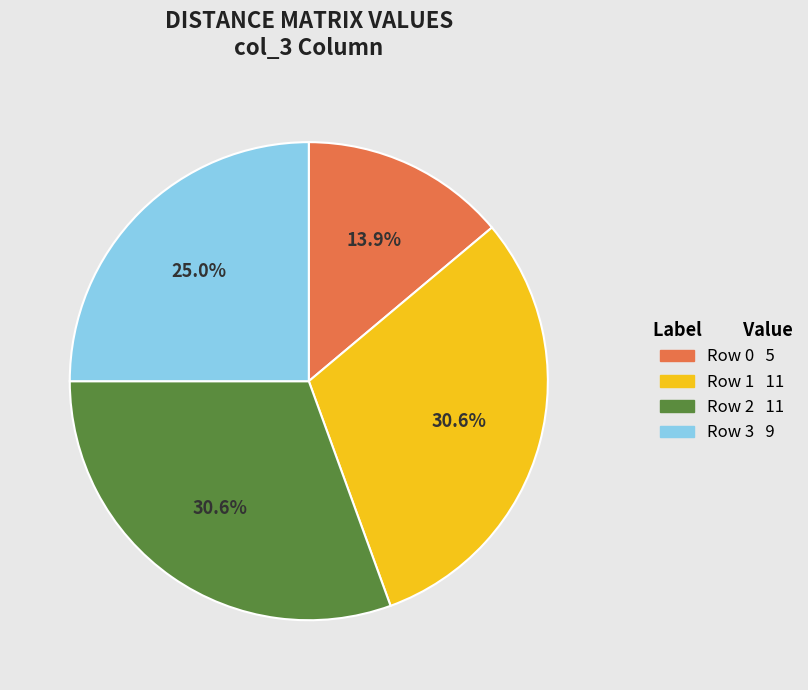

To the nearest percent, what is the average slice percentage?

25%